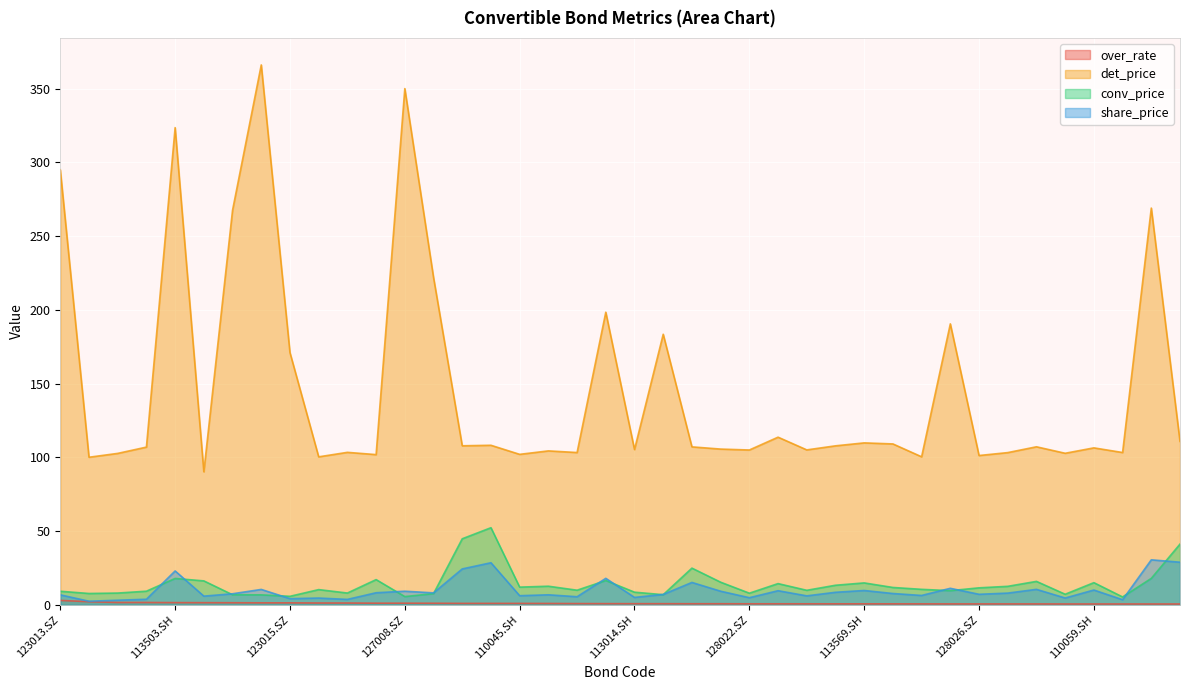

Where does the det_price series first go above 107?

123013.SZ